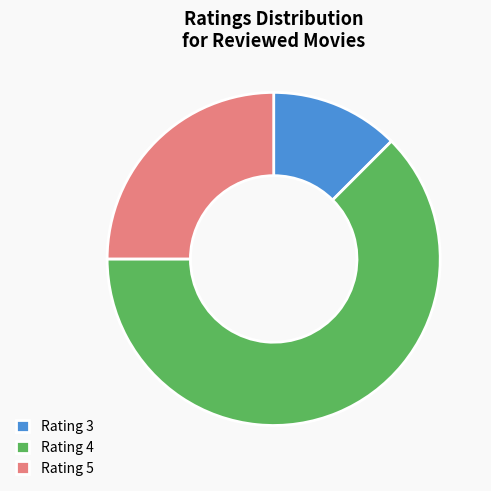

Is the sum of Rating 5 and Rating 3 greater than half?

No